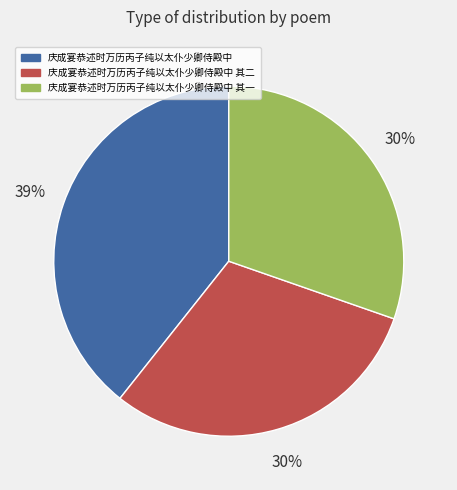

Is it true that 庆成宴恭述时万历丙子纯以太仆少卿侍殿中 is 39% of the pie?

True